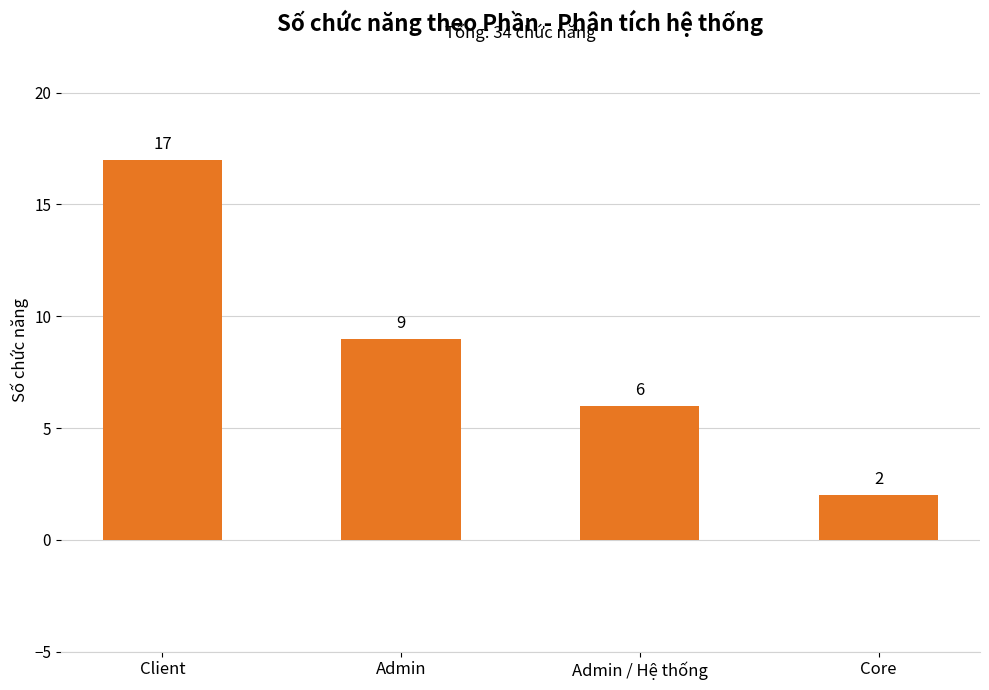

List the labels in order of value, largest first.

Client, Admin, Admin / Hệ thống, Core